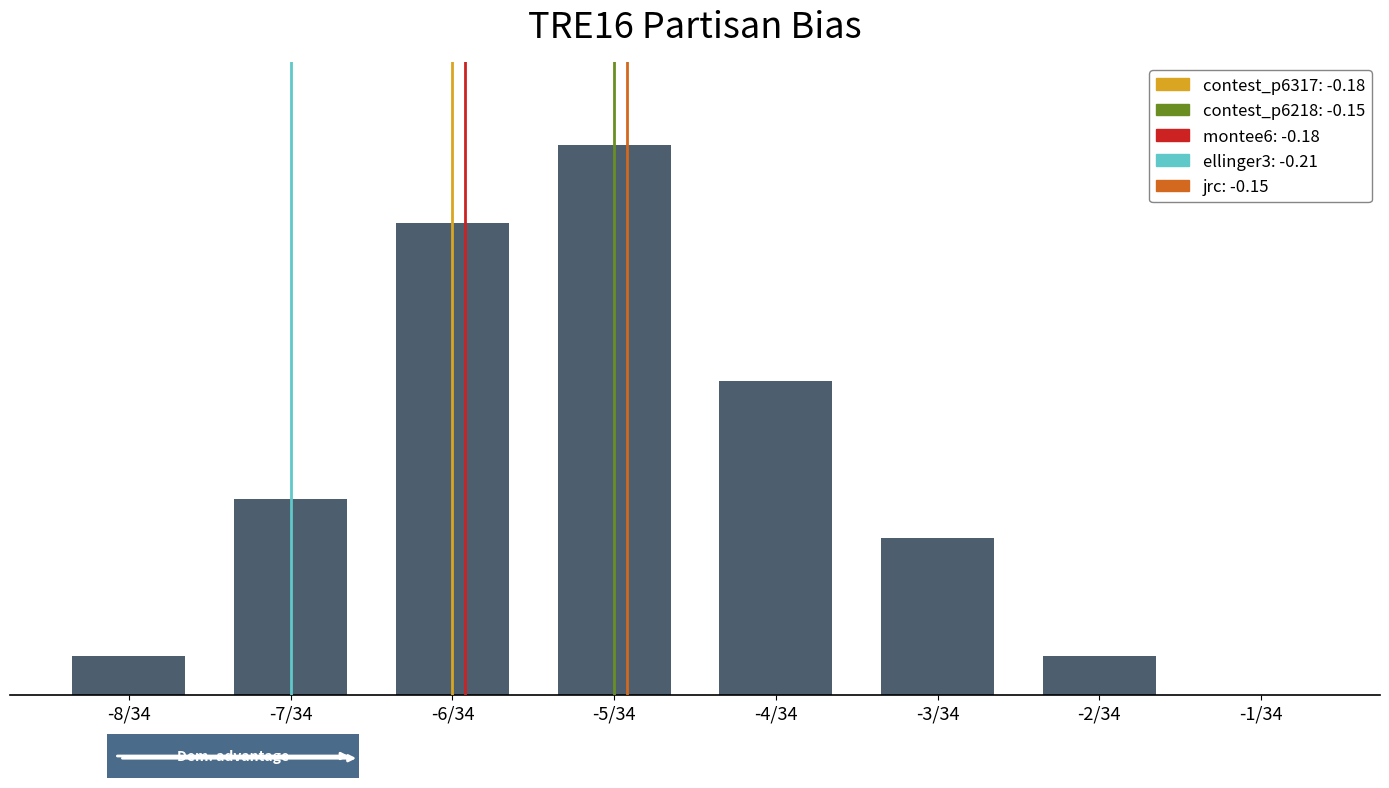

Reading left to right, list all the values displayed in this chart.

1	5	12	14	8	4	1	0